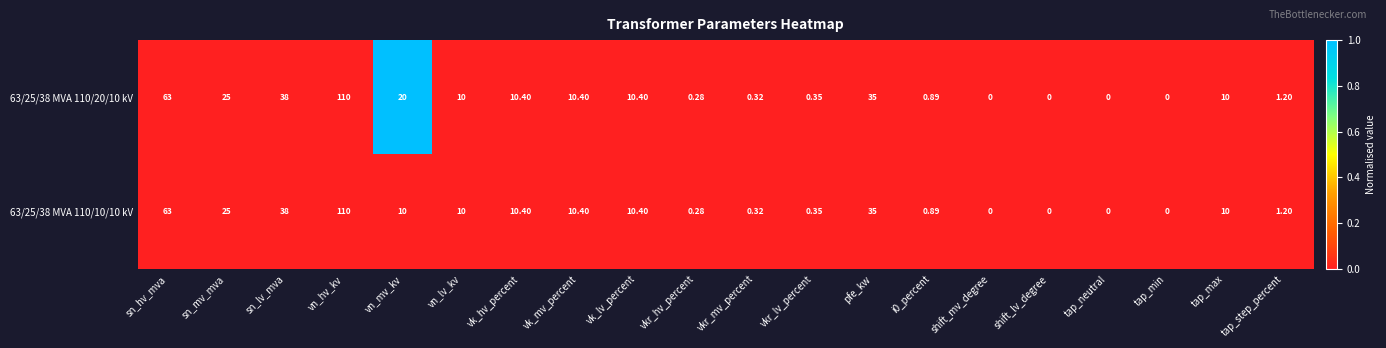

How many series are shown in this chart?

2